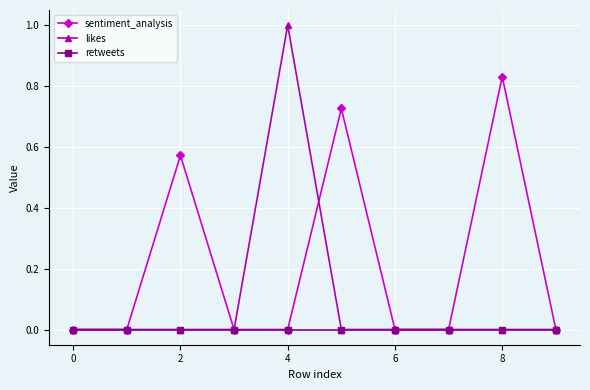

Which series has the widest spread of values?

likes